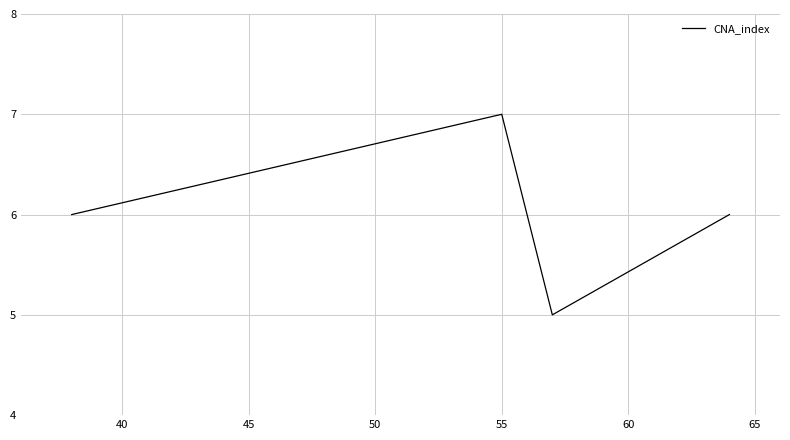

True or false: there are more than 2 points higher than both neighbors.

False